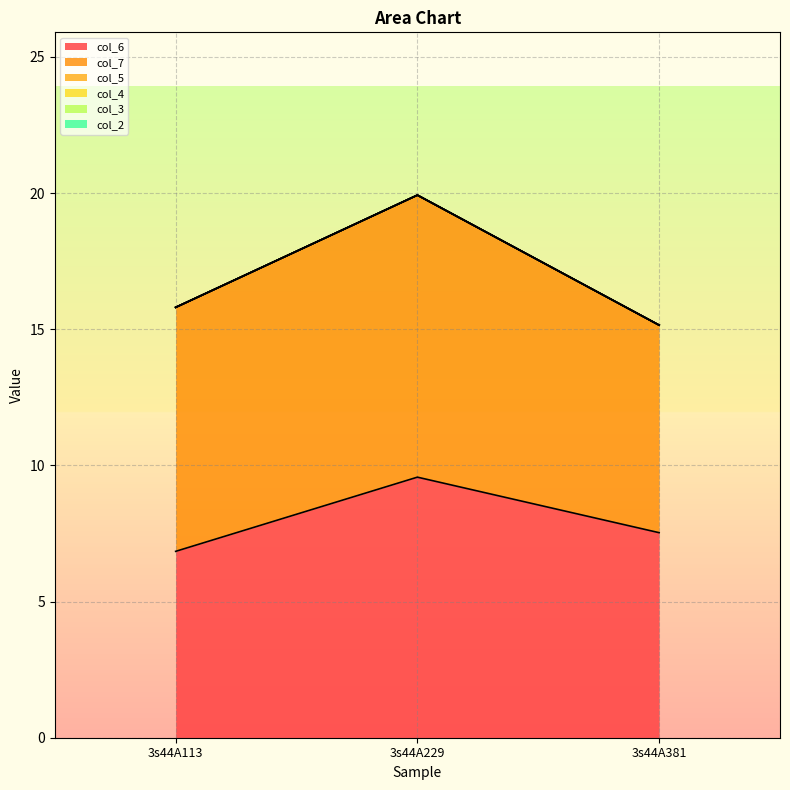

Does the chart display data point markers on the line(s)?

No